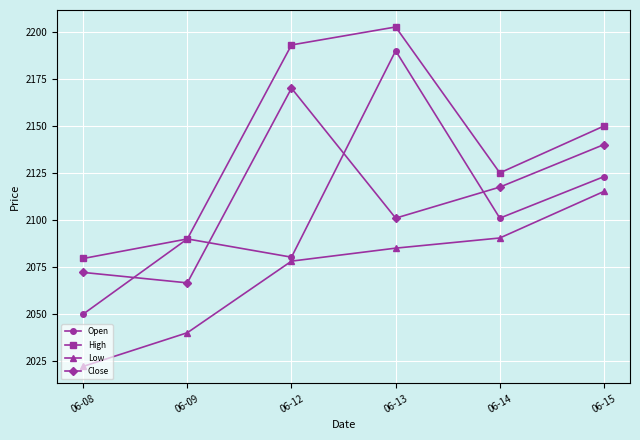

What is the smallest value displayed?

2022.2